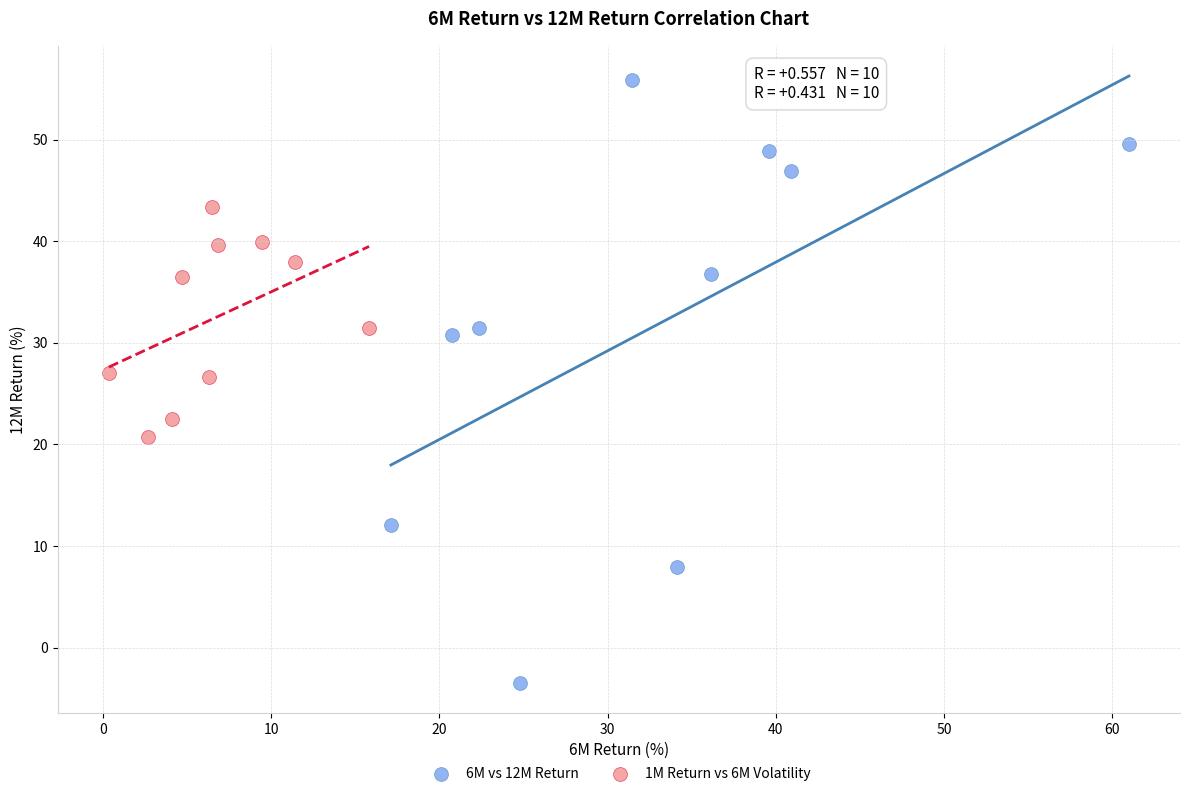

Which series contains the lowest Y value?

6M vs 12M Return